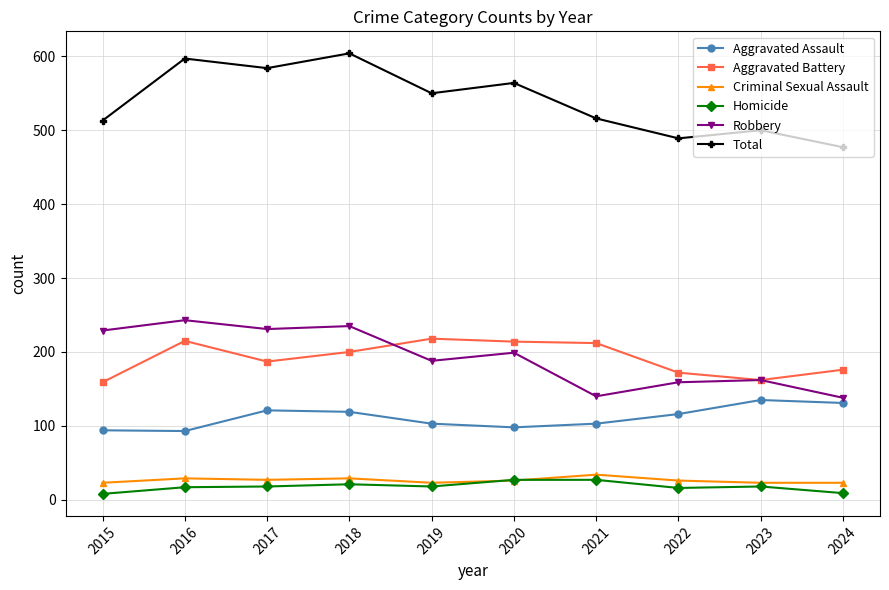

What is the difference between the maximum and minimum values in the Criminal Sexual Assault series?

11